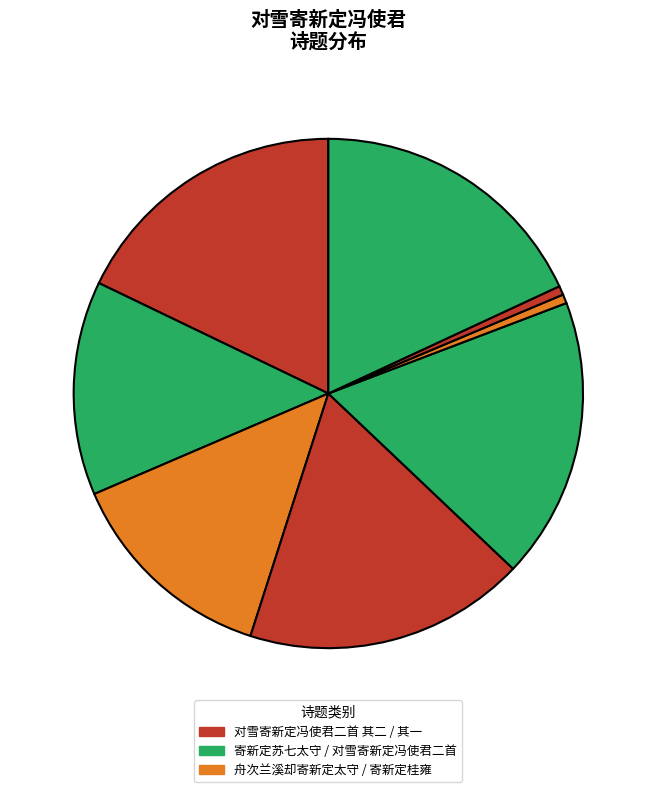

Count the number of slices in the pie.

8